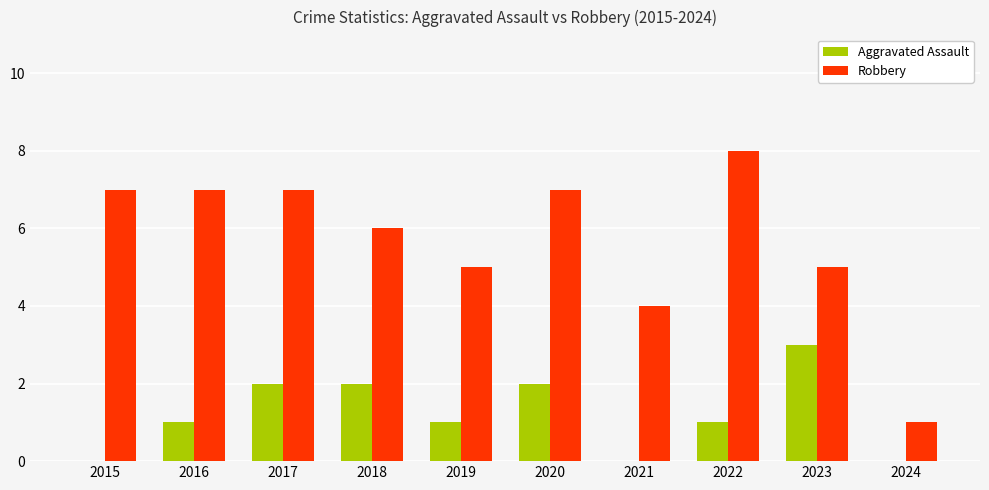

Which series has the largest total across all categories?

Robbery